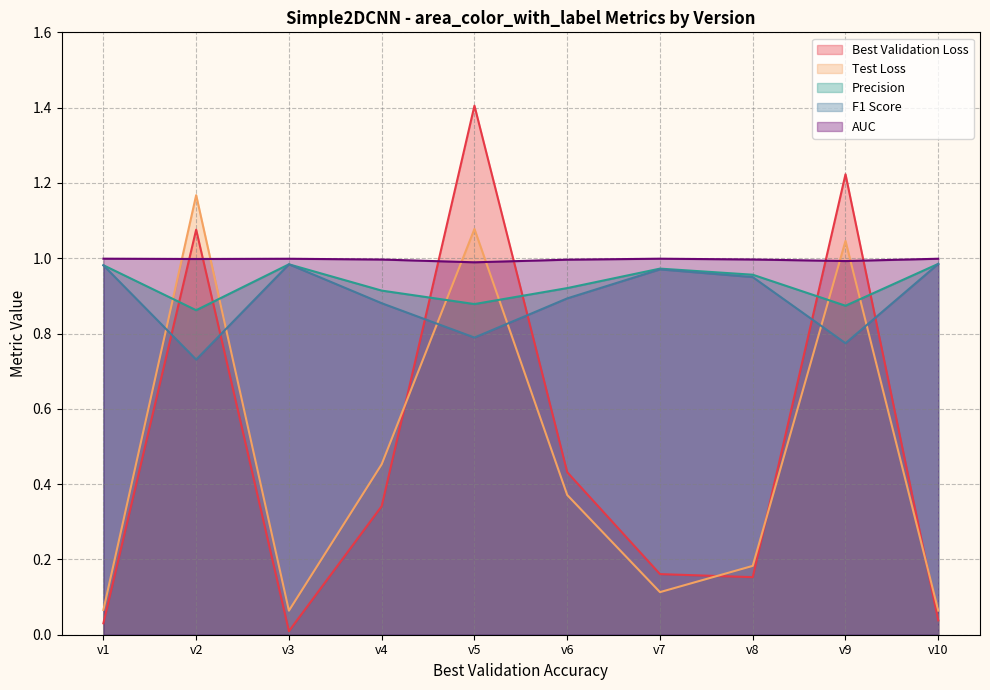

Rank the categories by Best Validation Loss value from lowest to highest.

v3, v1, v10, v8, v7, v4, v6, v2, v9, v5